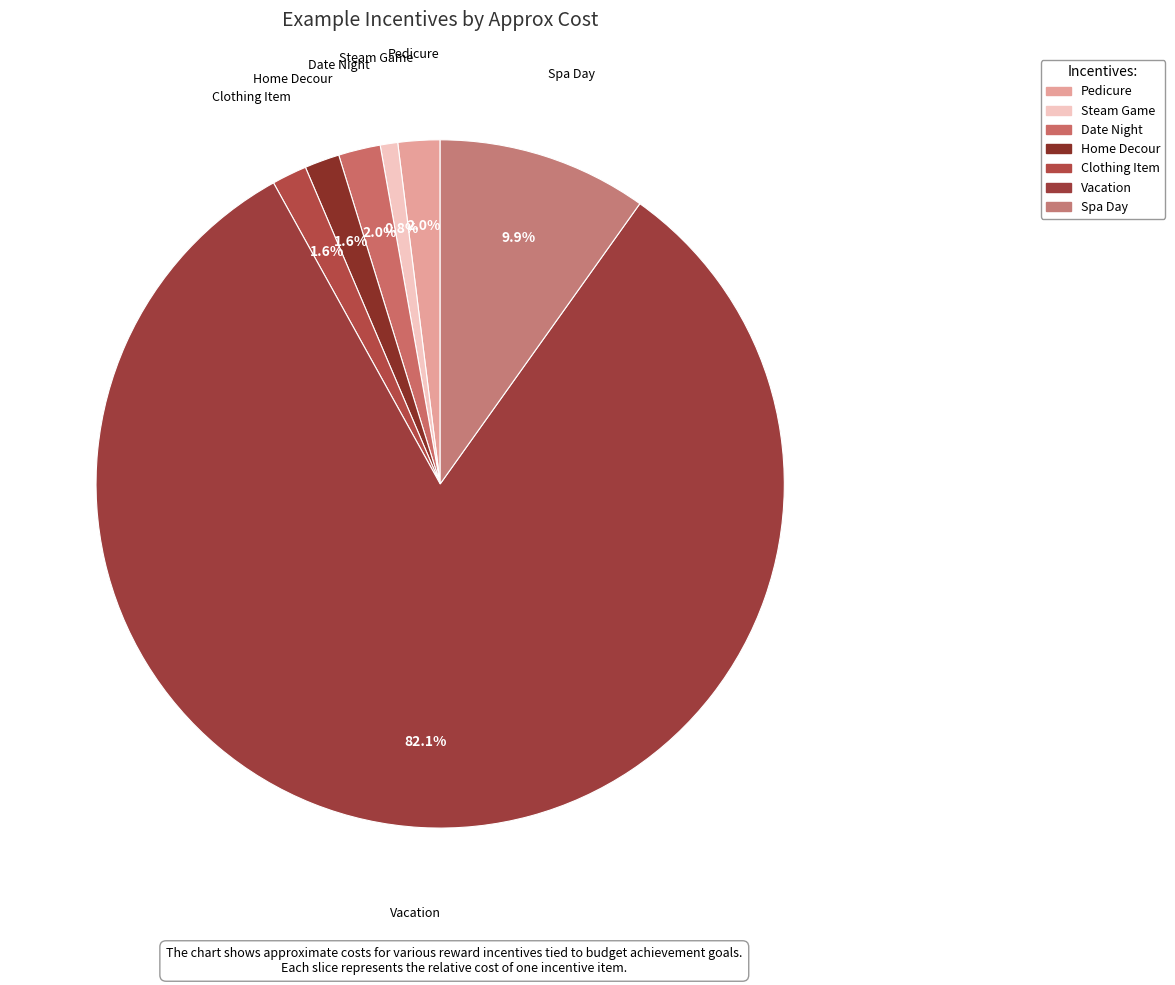

What is the smallest slice in the pie chart?

Steam Game